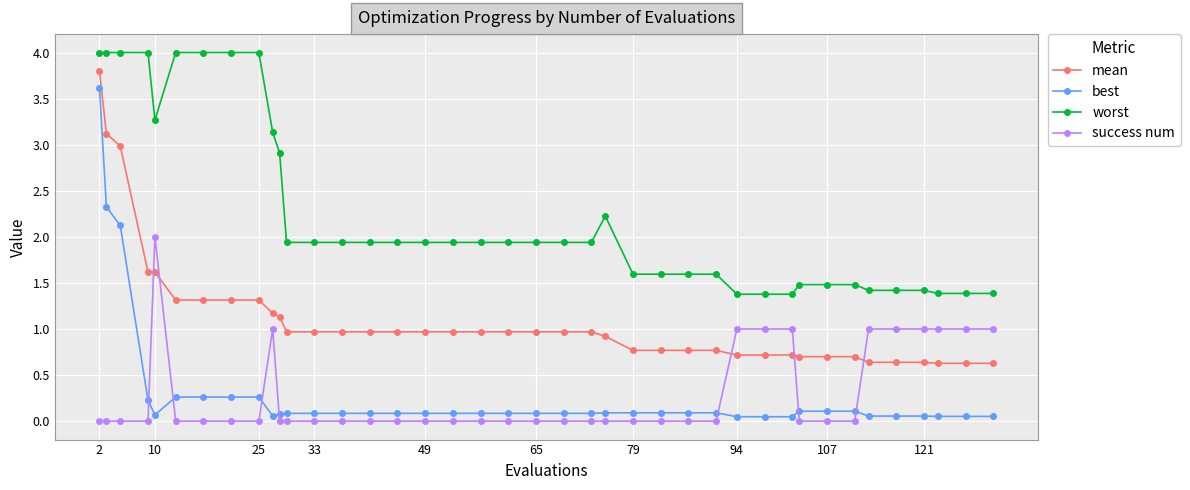

Rank the series by their maximum value, from lowest to highest.

success num, best, mean, worst